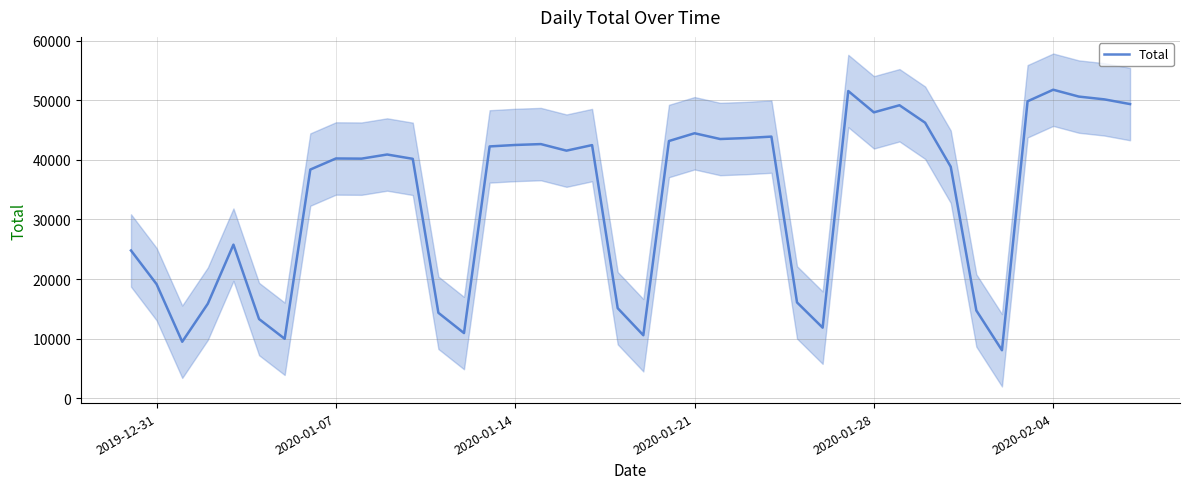

What is the value of the 24th point from the left?

43496